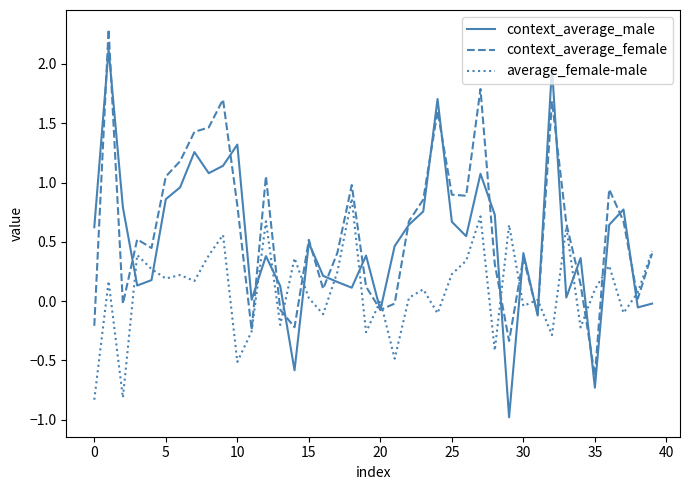

List the series in order of their peak value, highest first.

context_average_female, context_average_male, average_female-male